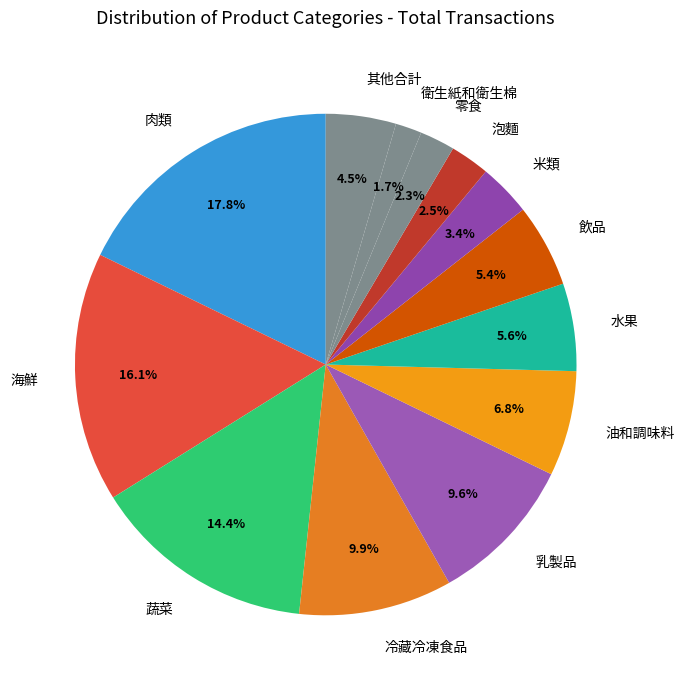

Which slice is the smallest?

衛生紙和衛生棉